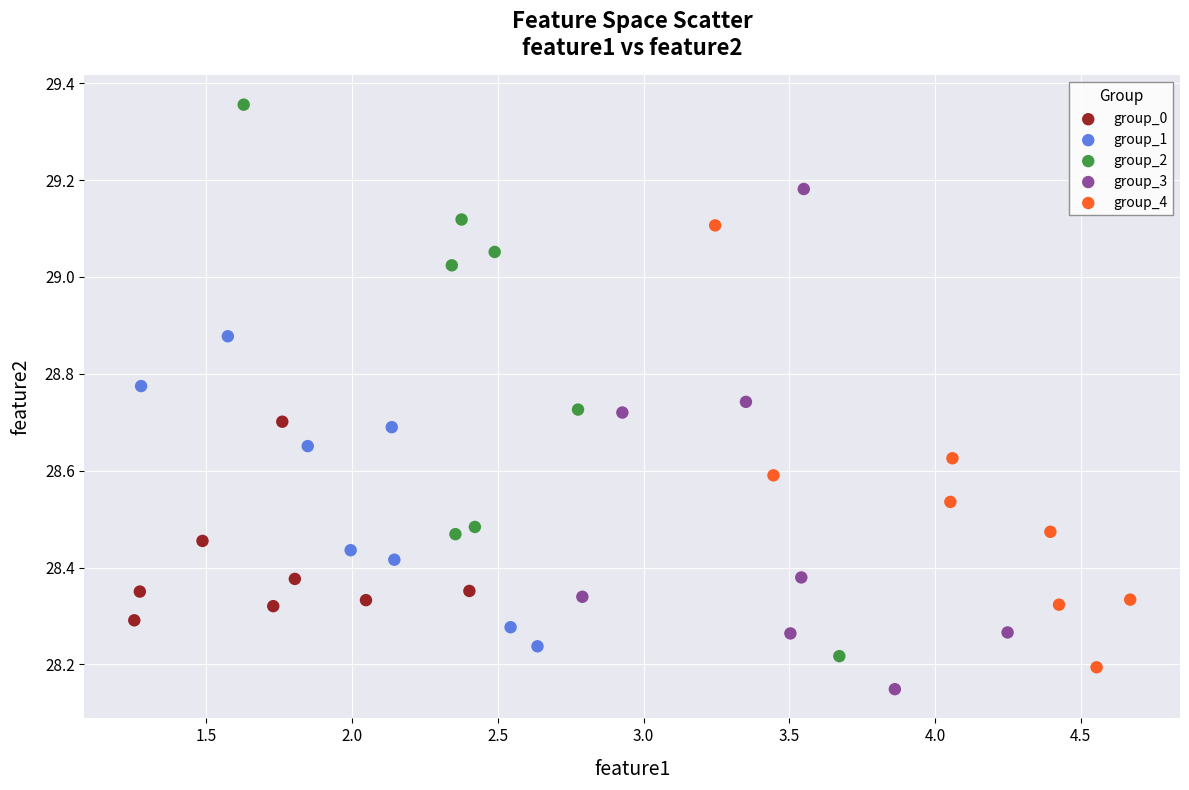

Which series contains the highest Y value?

group_2